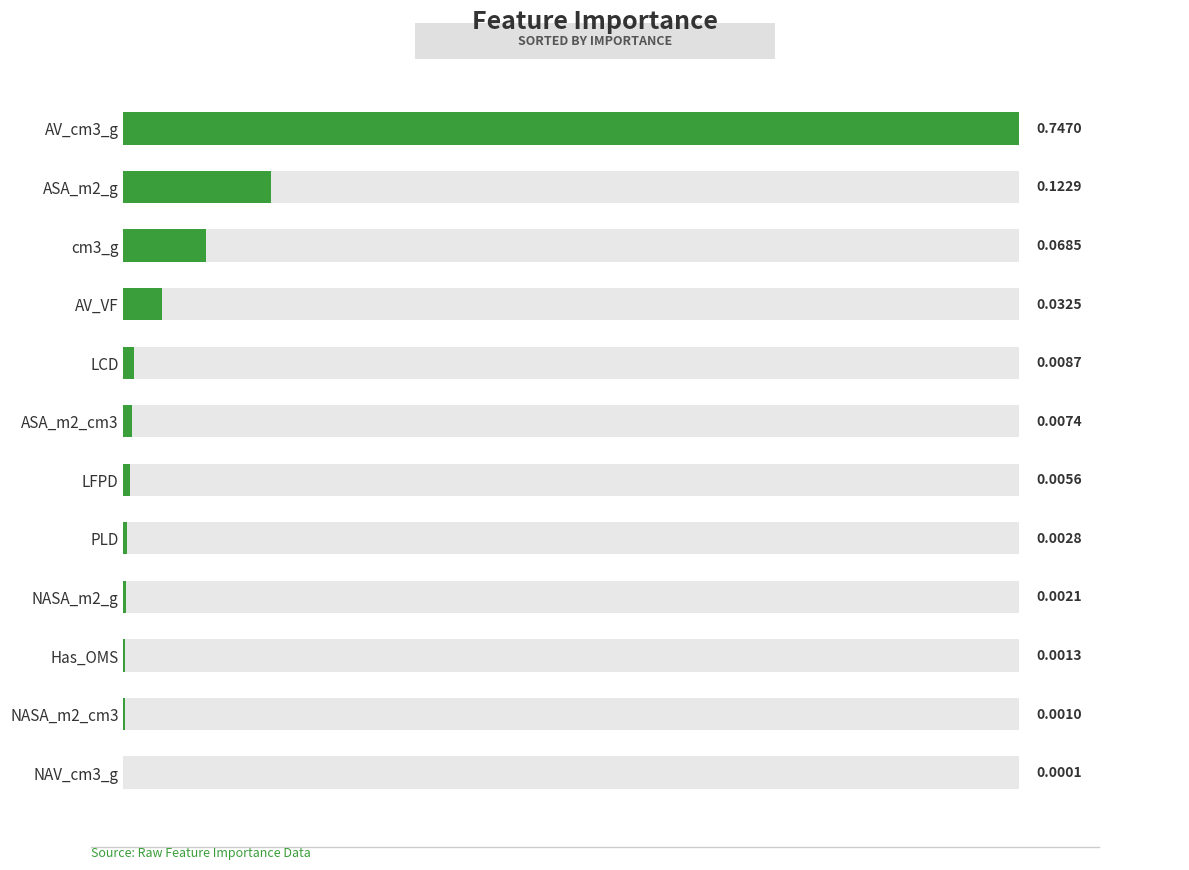

The value at LFPD is 0.0. True or false?

False